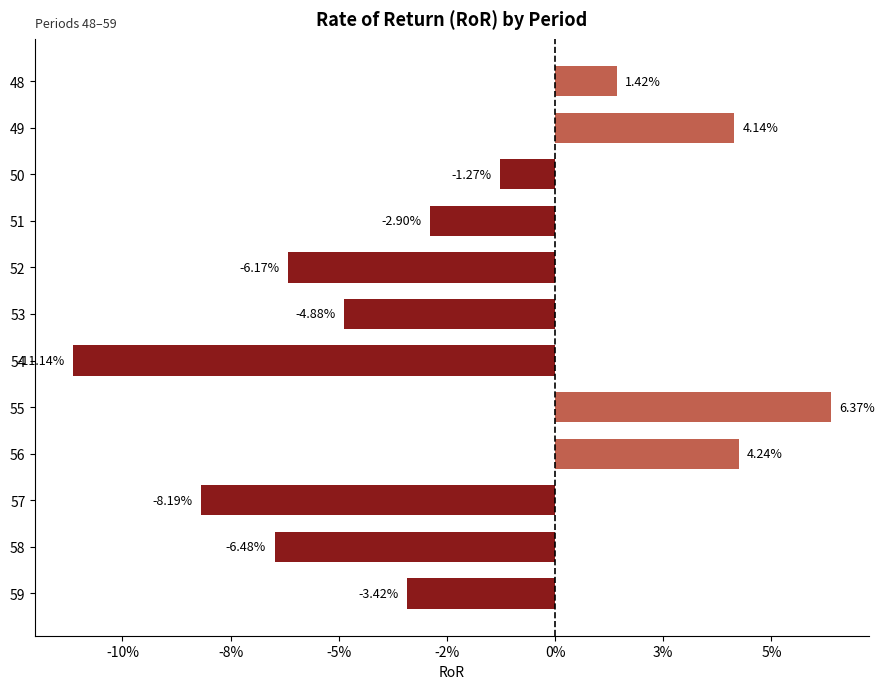

Does the chart contain any negative values?

Yes